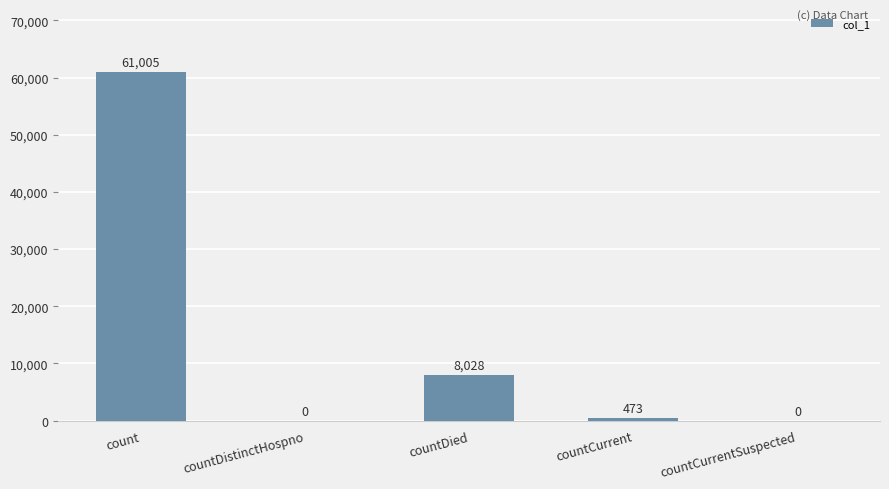

How many positive values are there?

3